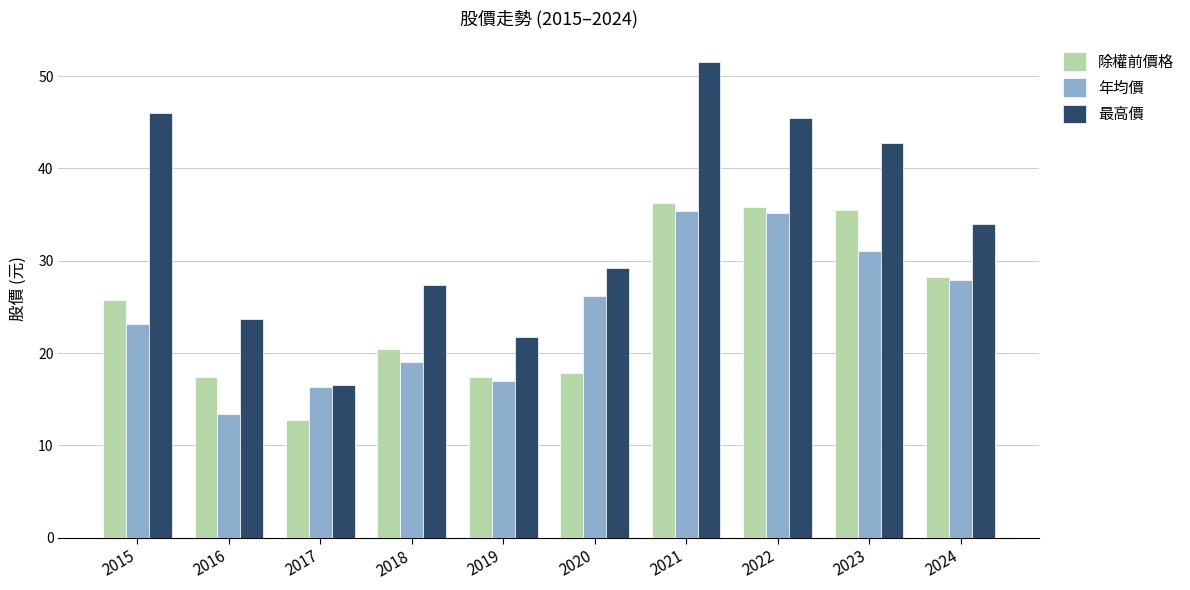

The value of 年均價 at 2024 is 37.5. True or false?

False